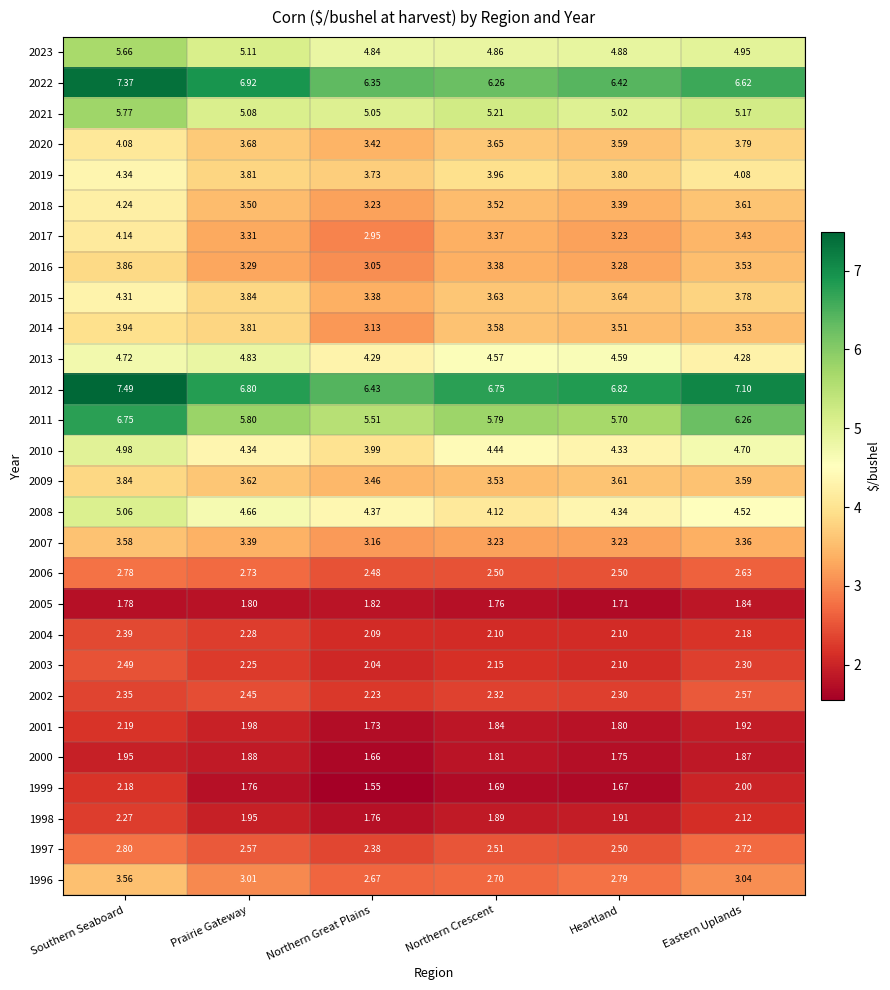

Rank the series at Northern Crescent from lowest to highest value.

1999, 2005, 2000, 2001, 1998, 2004, 2003, 2002, 2006, 1997, 1996, 2007, 2017, 2016, 2018, 2009, 2014, 2015, 2020, 2019, 2008, 2010, 2013, 2023, 2021, 2011, 2022, 2012